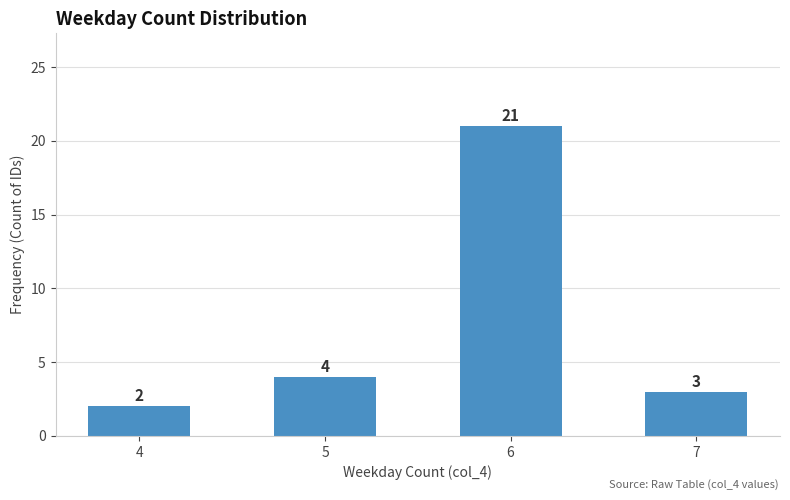

How many series are shown in this chart?

1